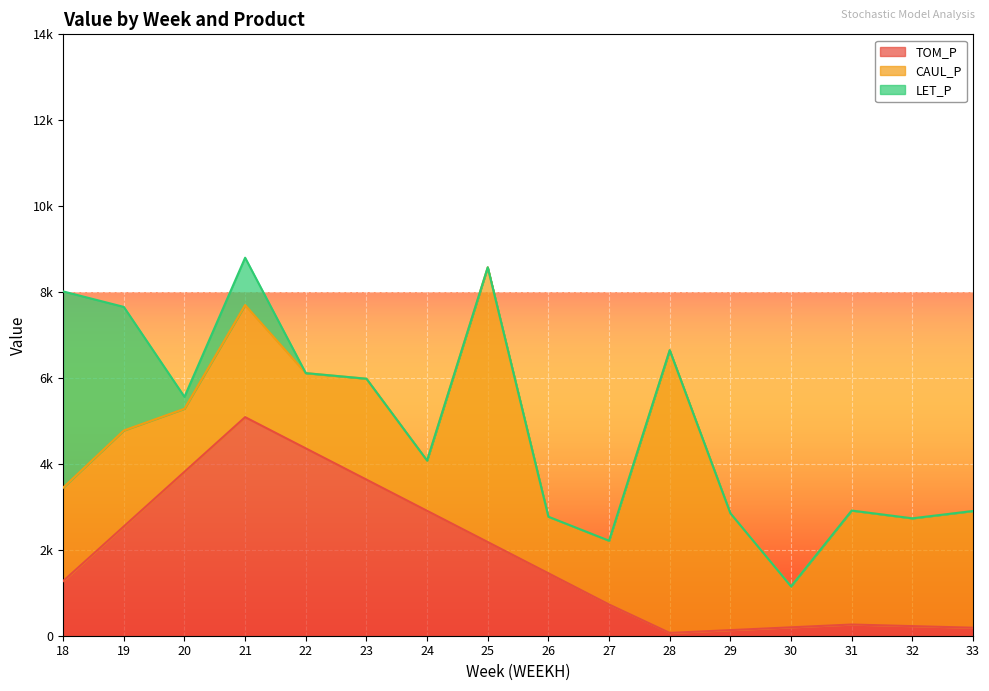

Is it true that LET_P equals 4568.1 at 18?

True